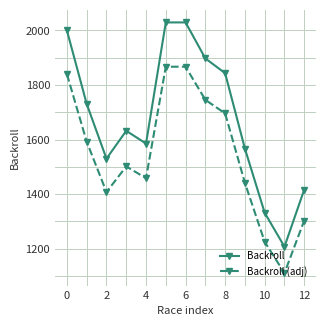

What is the maximum value for Backroll?

2029.4